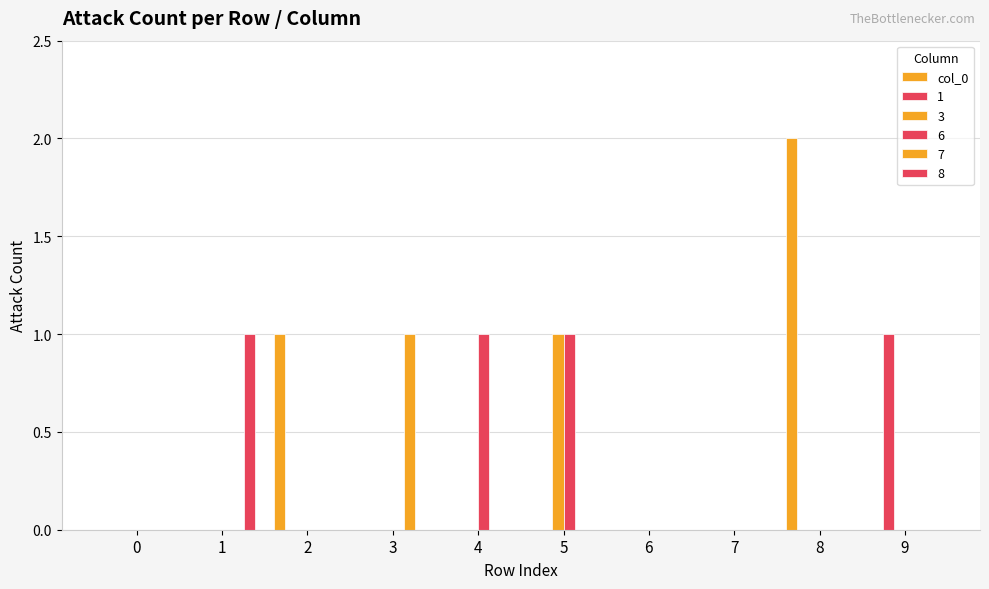

At which category does the chart reach its peak across all series?

8